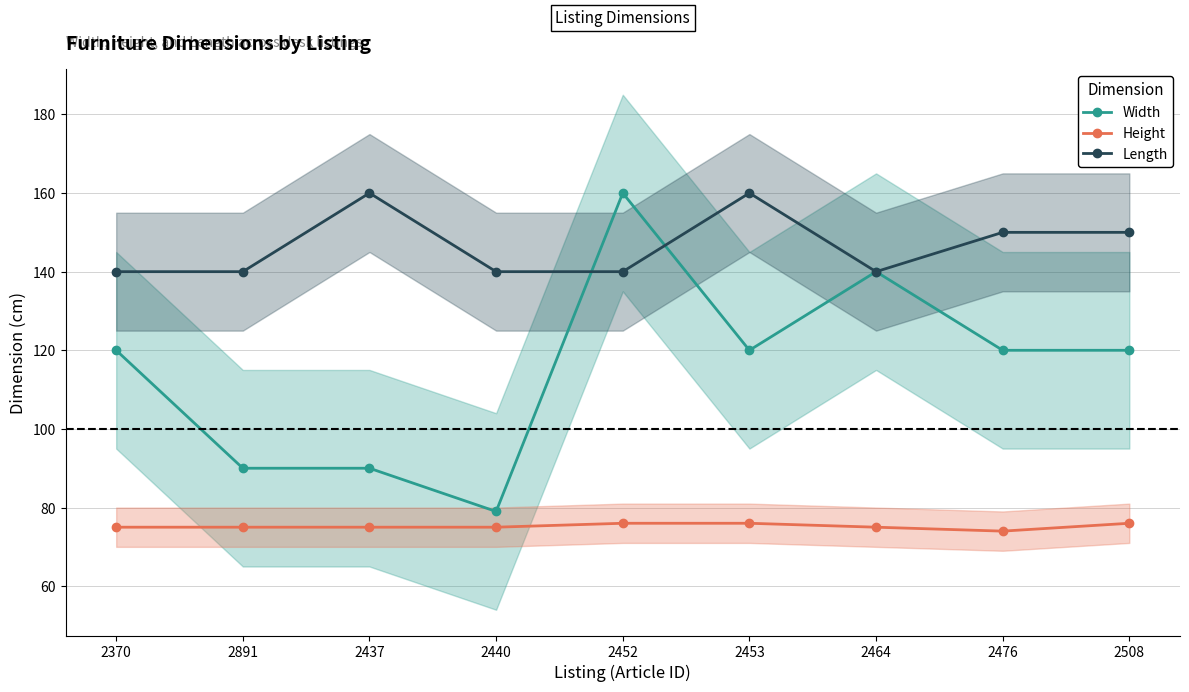

Where is Width nearest to the value 119?

2370